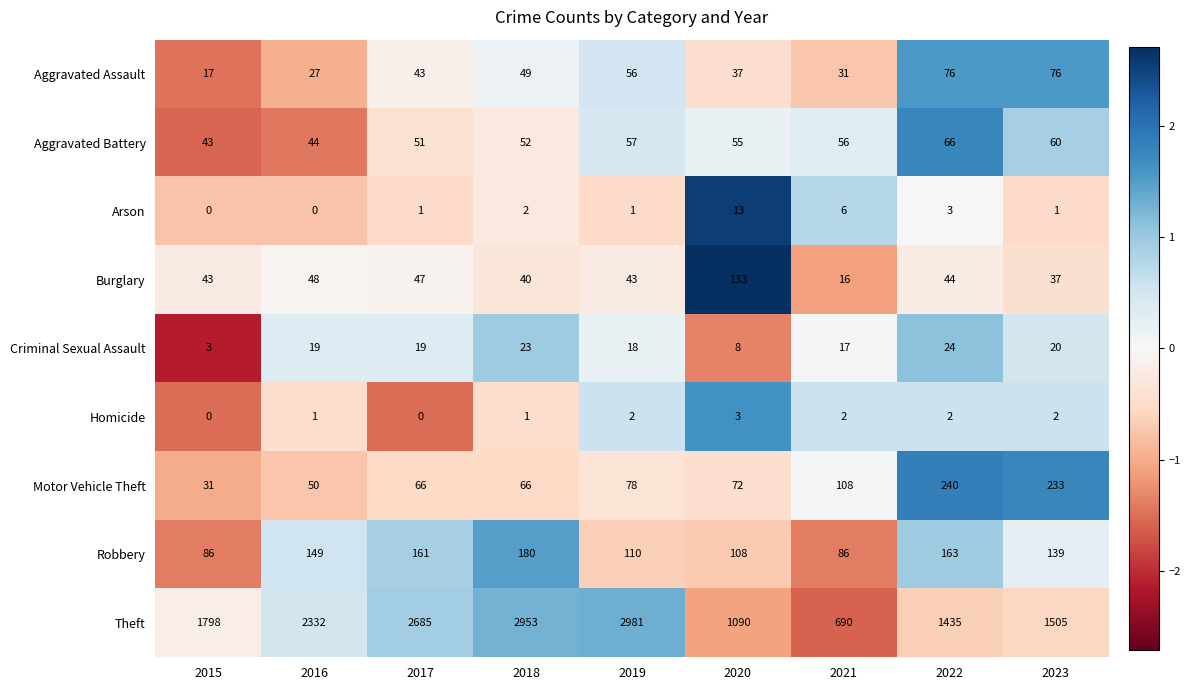

What is the total value across all series at 2020?

1519